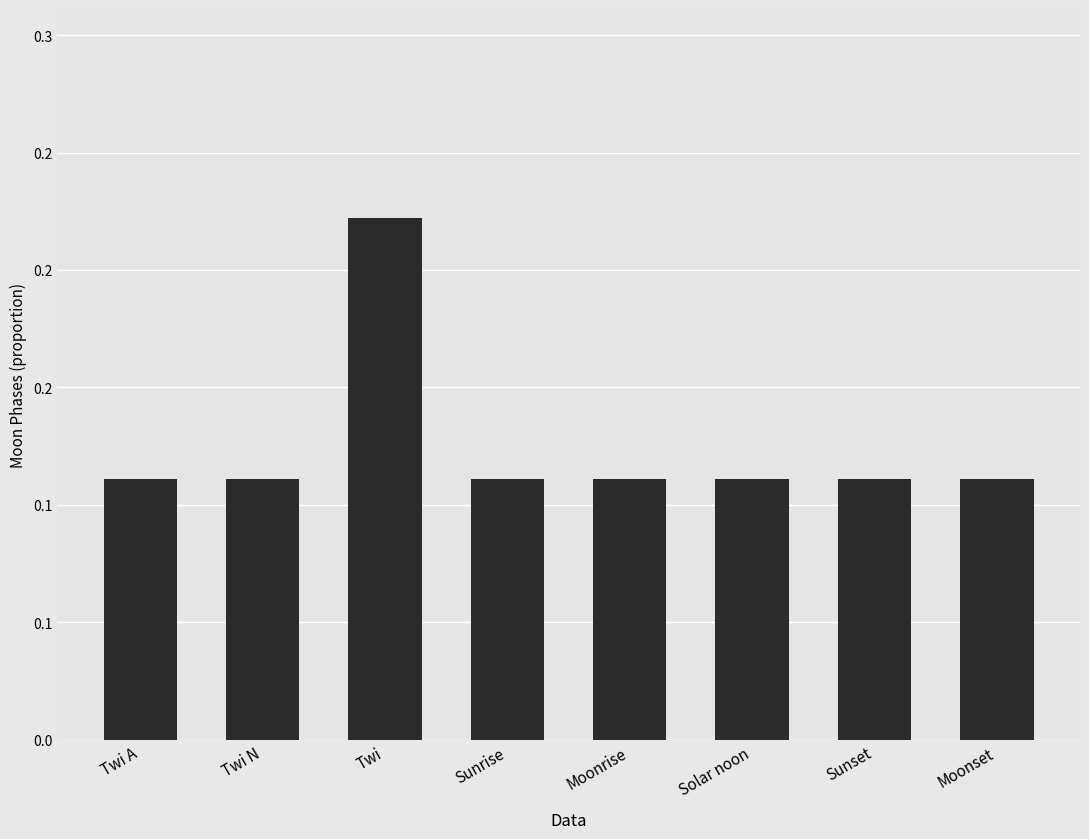

Are the bars horizontal?

No